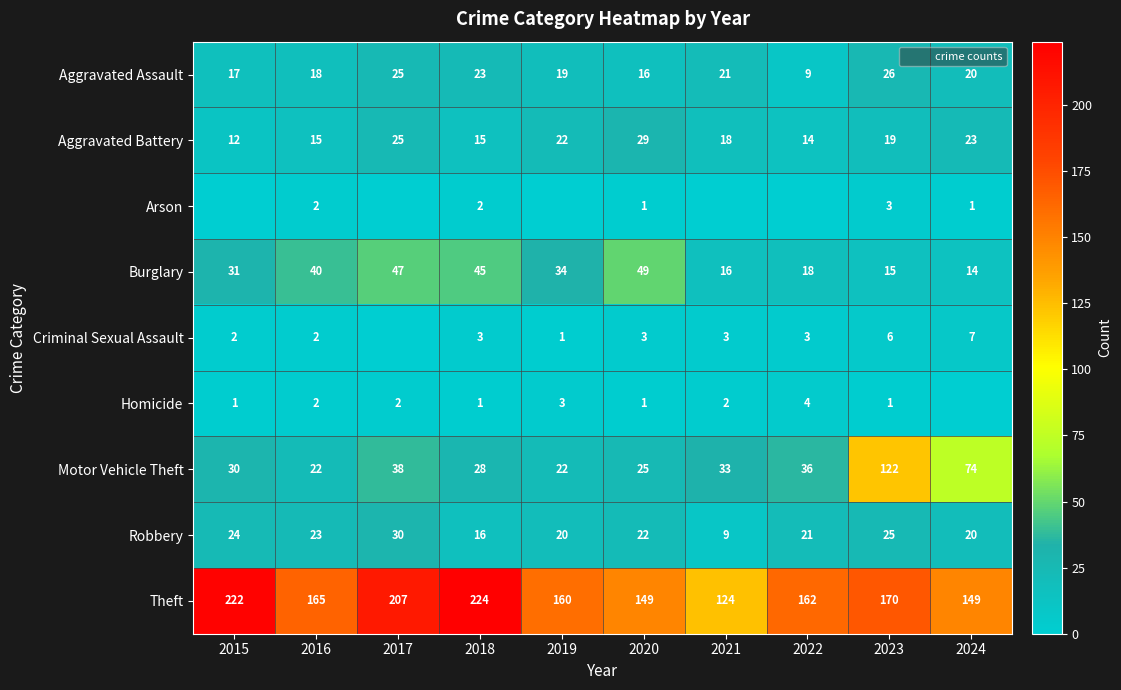

At which label is Motor Vehicle Theft closest to 72?

2024